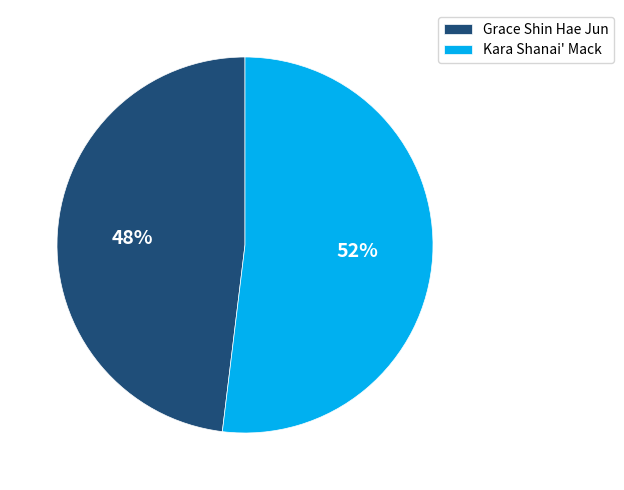

Do Grace Shin Hae Jun and Kara Shanai' Mack together represent more than half of the pie?

Yes